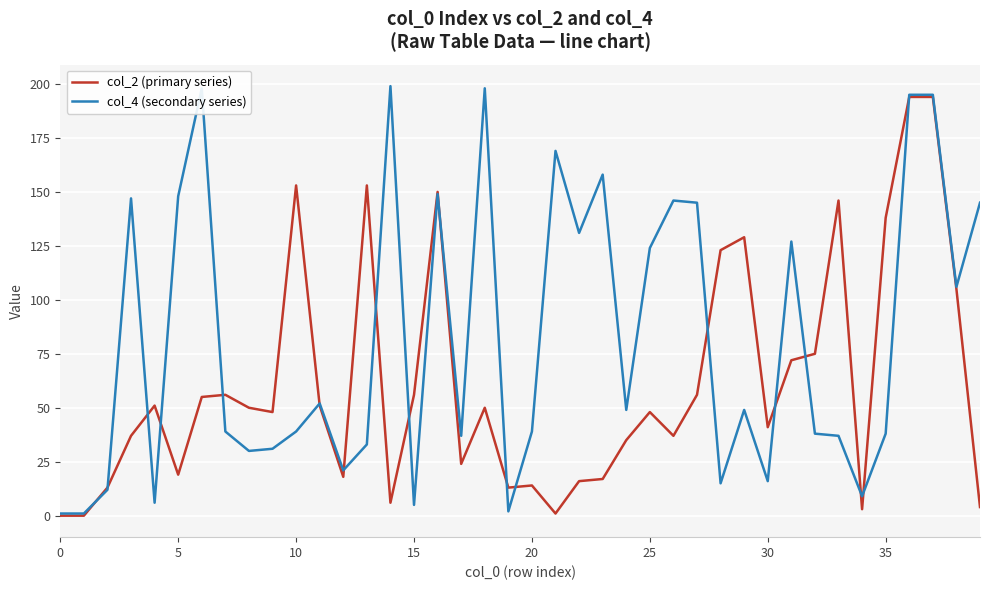

Rank the series by their average value, from lowest to highest.

col_2 (primary series), col_4 (secondary series)